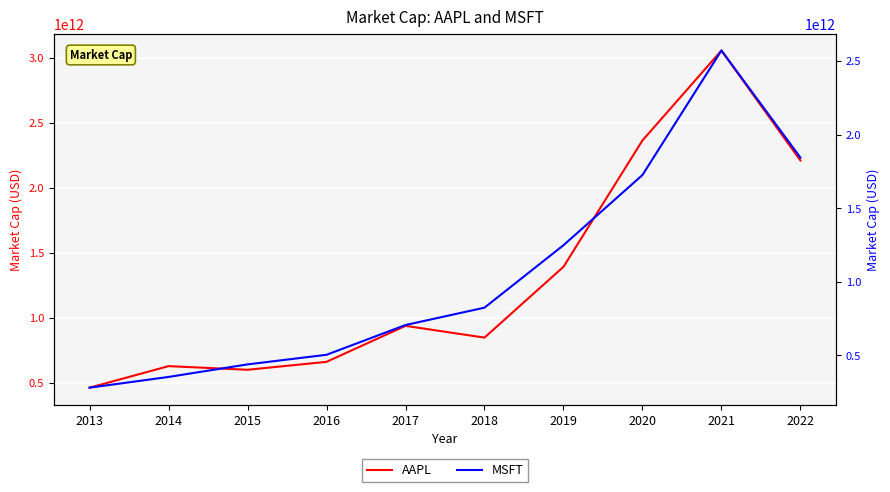

What is the value of the AAPL point at the 10th from the left?

2208624810582.0